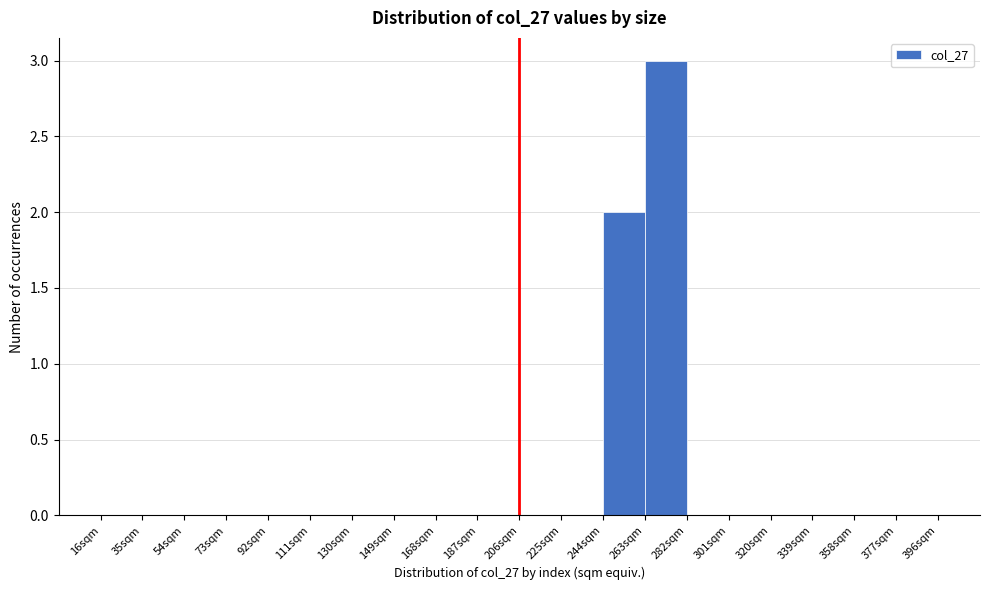

Over which range of the x-axis is the bar tallest?

263 to 282